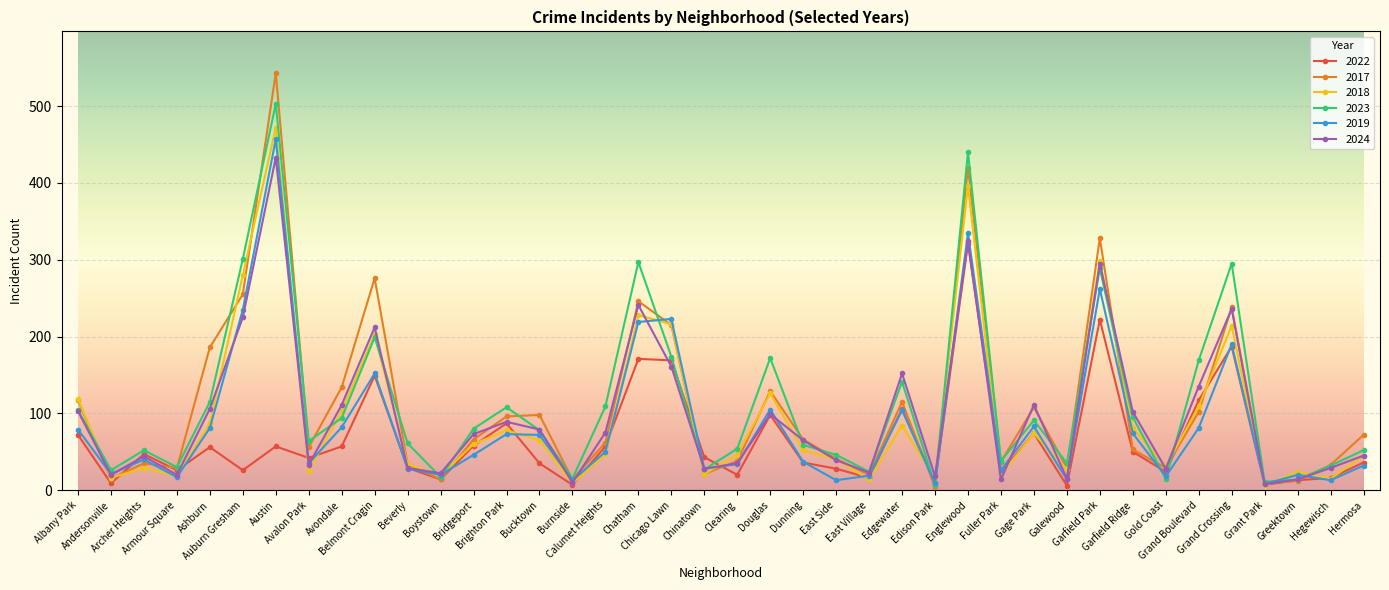

What is the sum of all 2019 values?

3448